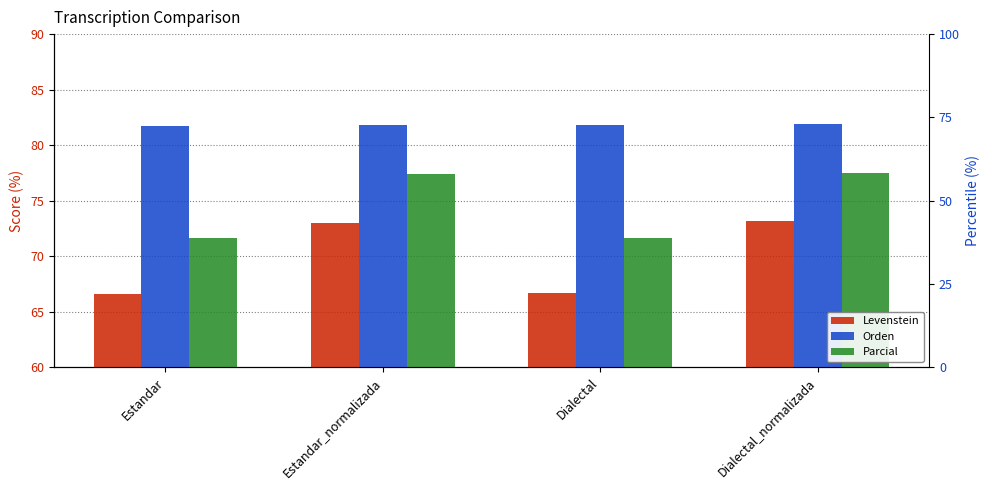

Which has a higher value, Dialectal_normalizada or Estandar_normalizada?

Dialectal_normalizada